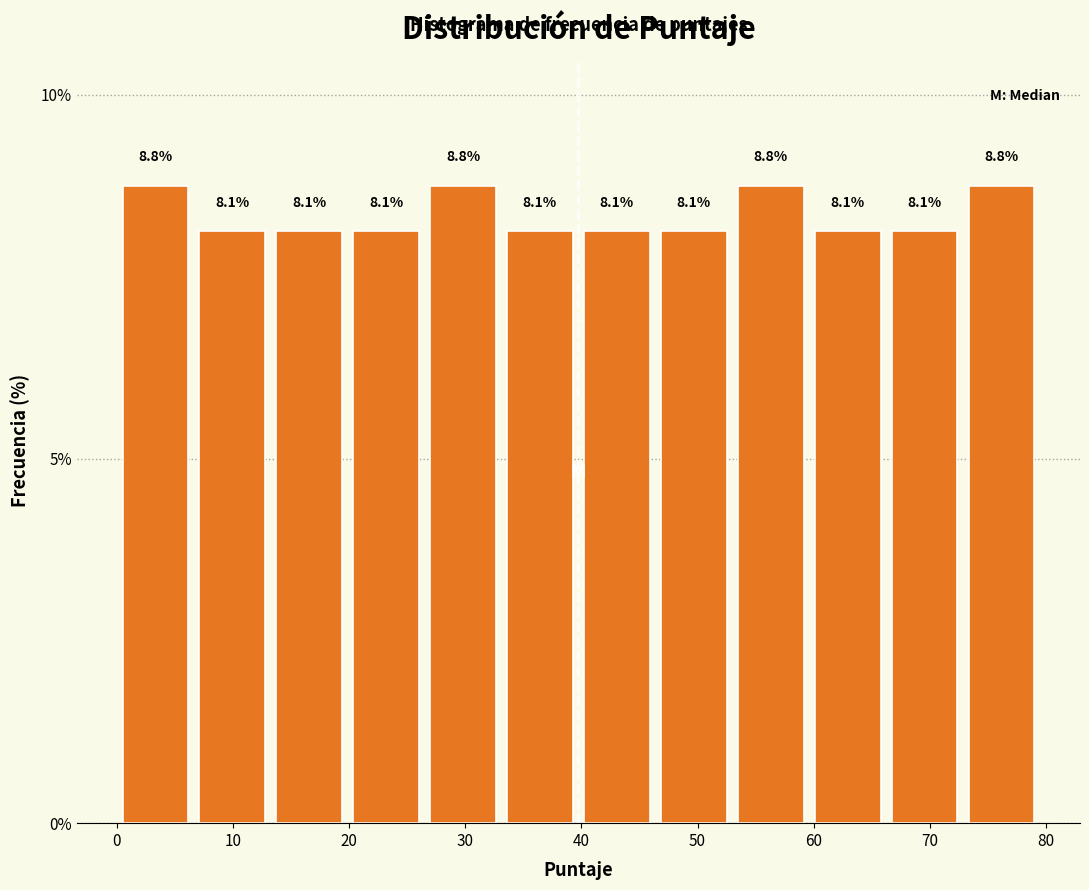

Reading left to right, list every bar in this chart as the range it spans on the x-axis followed by its height. The bar edges are not printed on the chart, so give them approximately, as read against the axis.

0 to 7: 8.8
7 to 13: 8.1
13 to 20: 8.1
20 to 27: 8.1
27 to 33: 8.8
33 to 40: 8.1
40 to 46: 8.1
46 to 53: 8.1
53 to 60: 8.8
60 to 66: 8.1
66 to 73: 8.1
73 to 80: 8.8